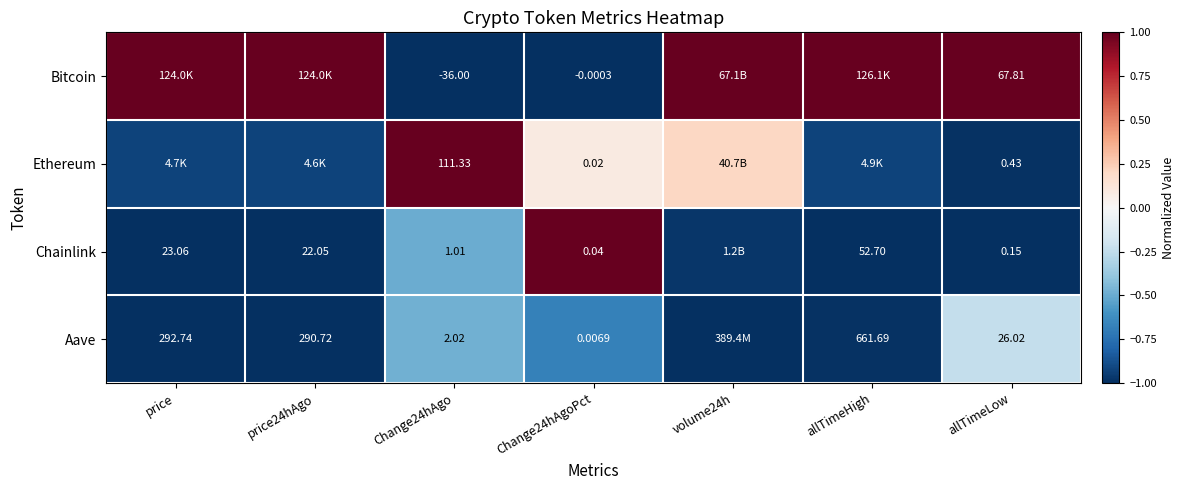

At allTimeLow, list the series in order from largest to smallest.

Bitcoin, Aave, Ethereum, Chainlink